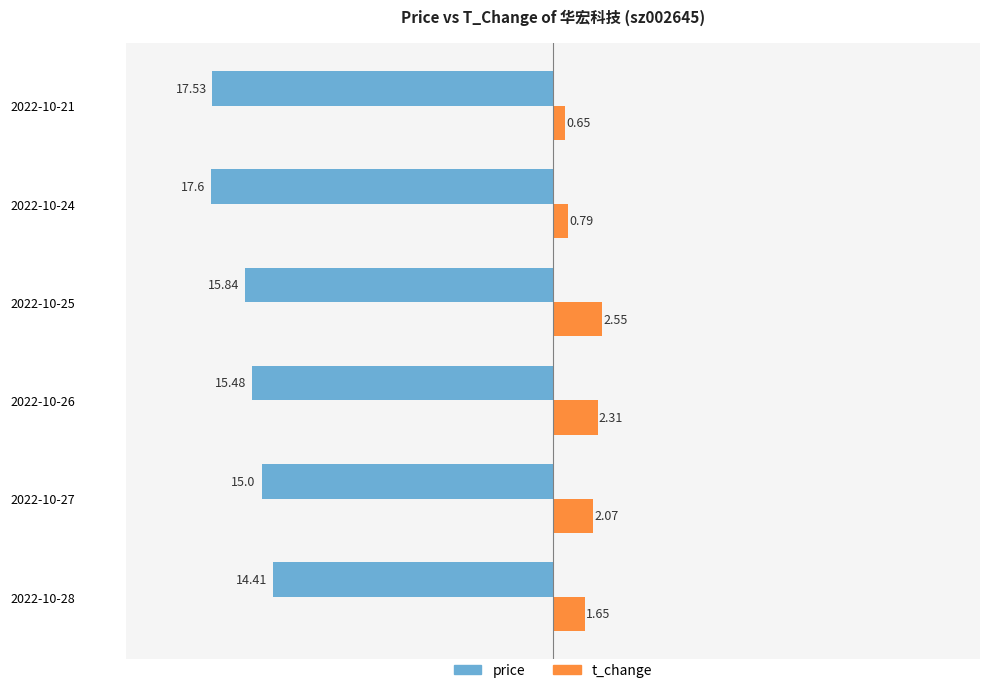

Count the price values in the range -17 to -15.

3